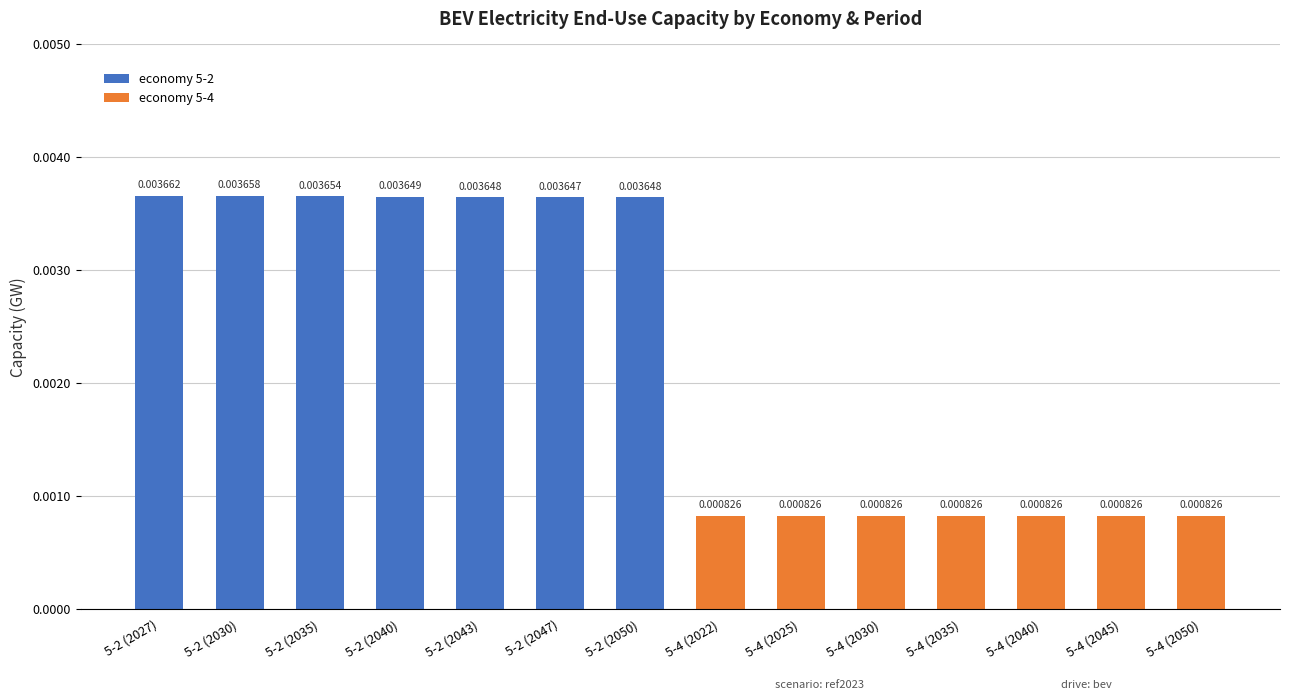

At which category is the sum across all series the highest?

5-2 (2027)